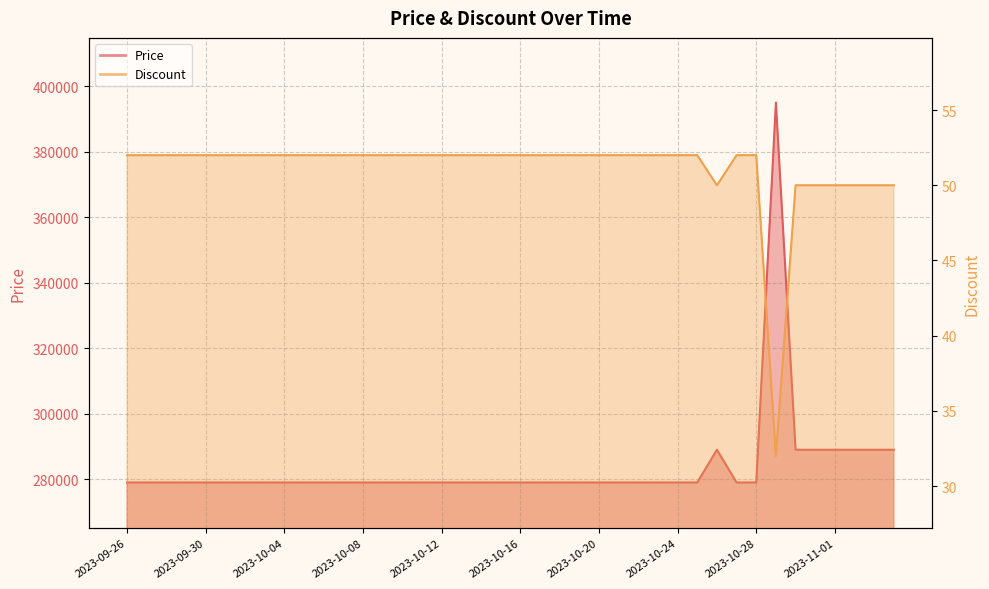

What is the difference between the maximum and minimum values in the Discount series?

20